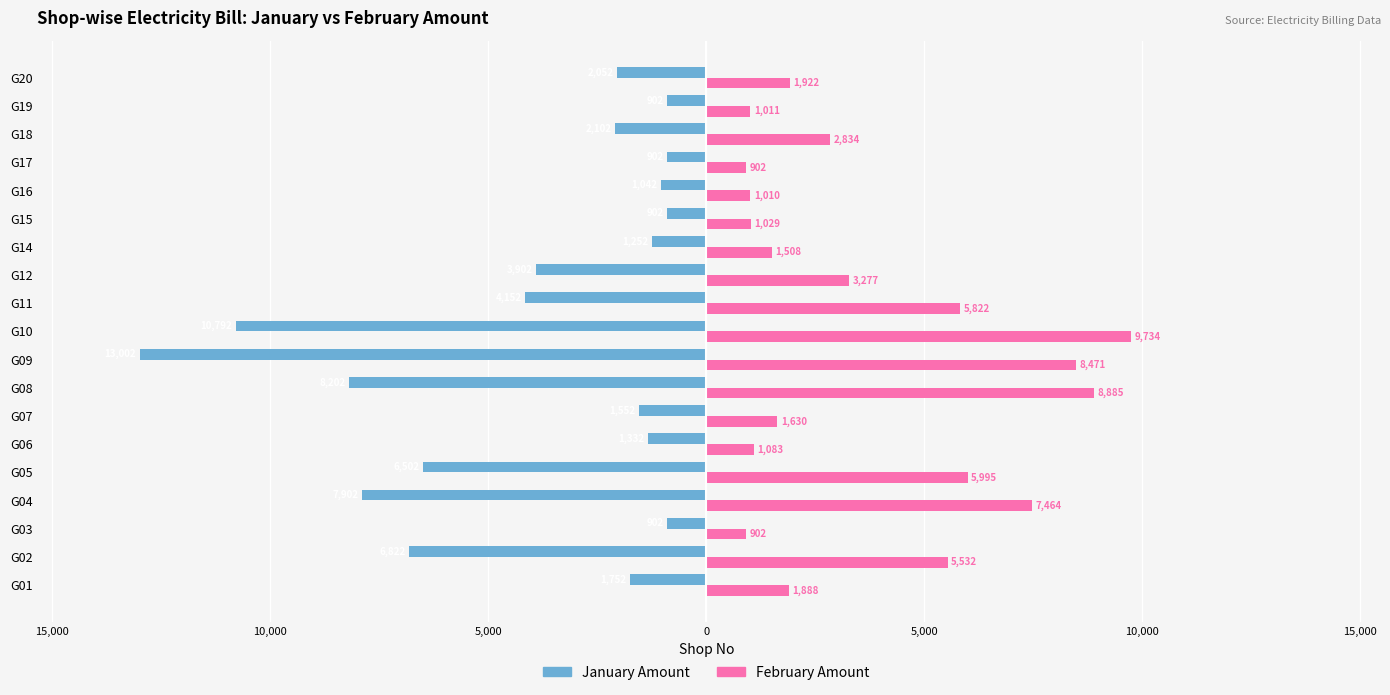

What are all the series names shown in the legend?

January Amount, February Amount